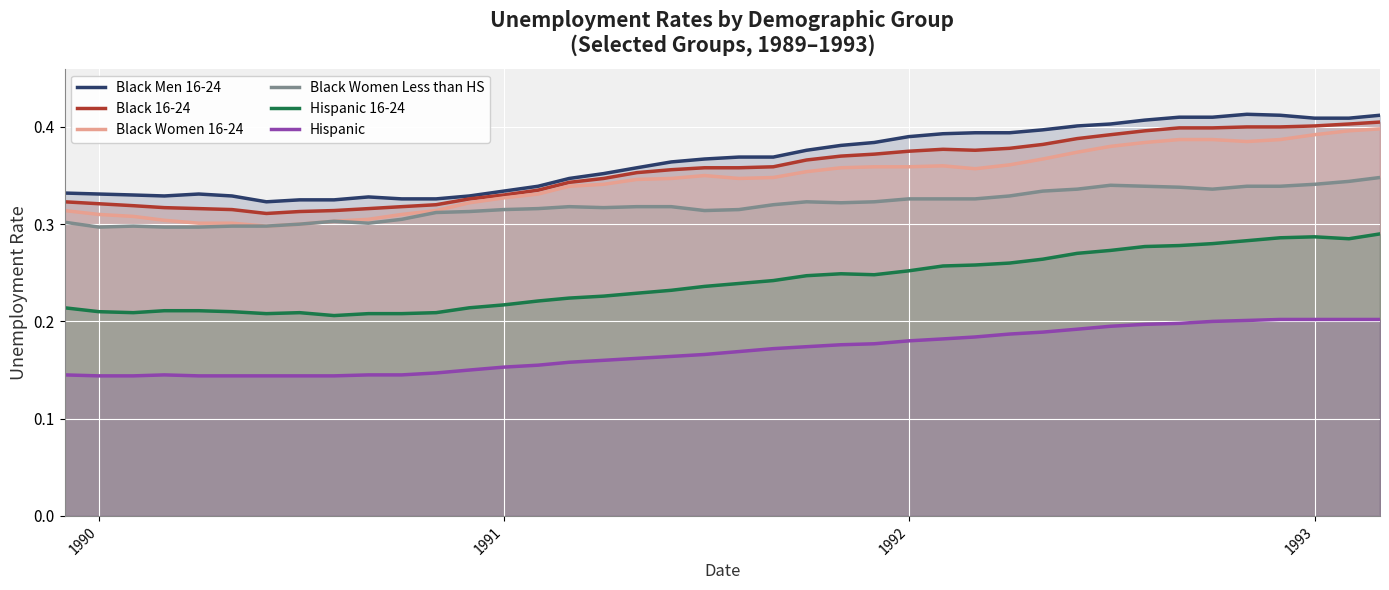

True or false: Black 16-24 and Hispanic 16-24 intersect in this chart.

False